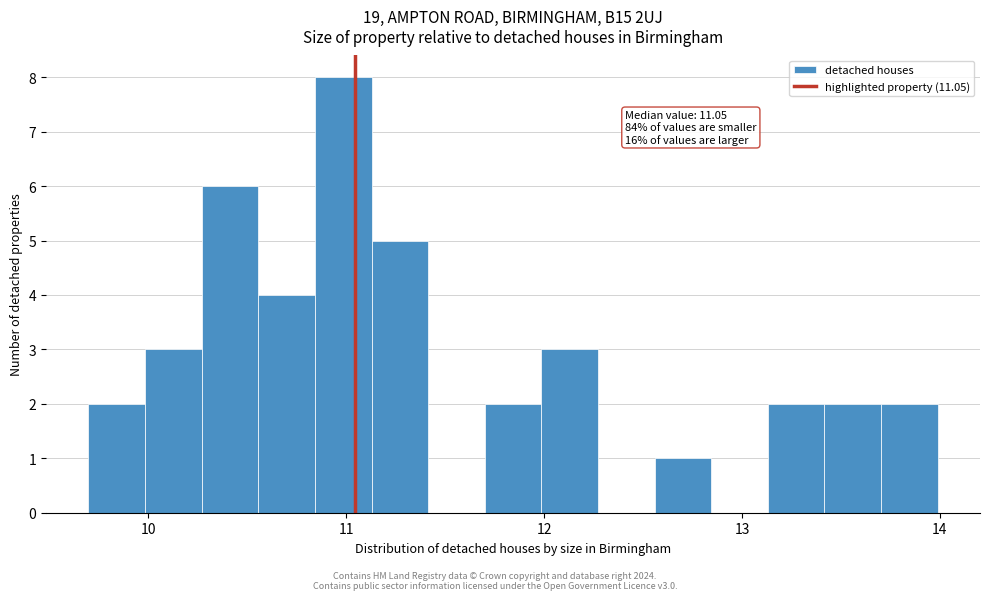

Read against the x-axis, roughly where is the centre of the tallest bar?

11.0